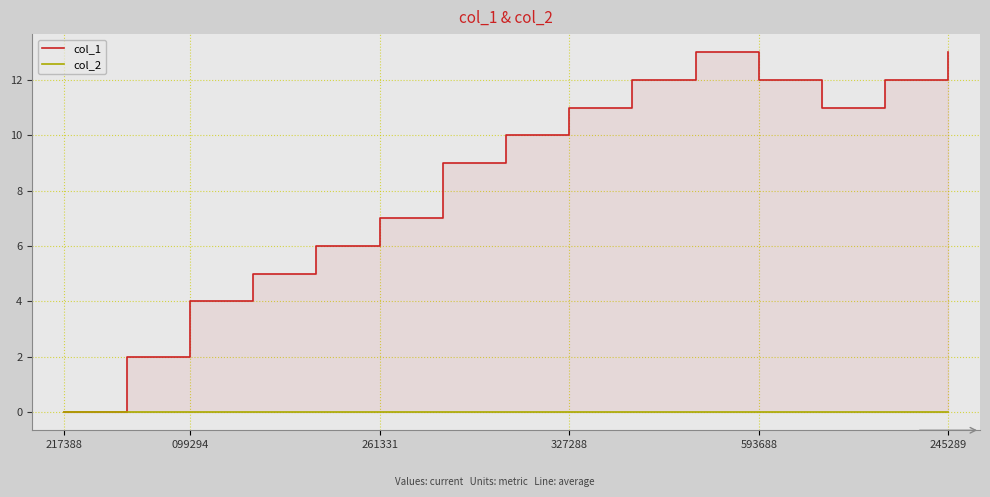

Rank the series by their maximum value, from lowest to highest.

col_2, col_1